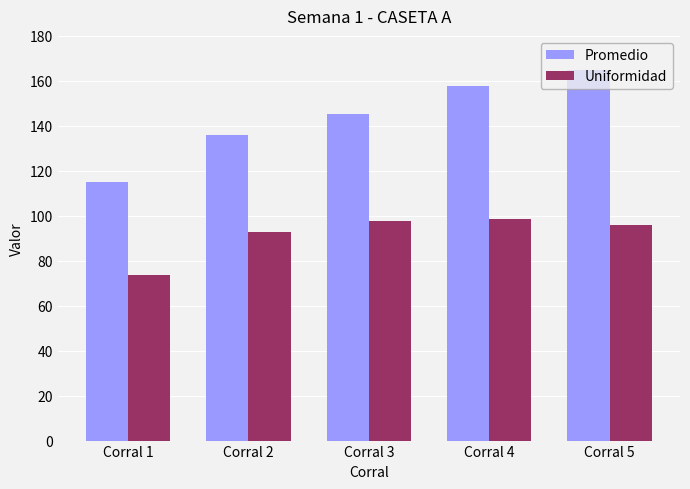

Which series has the largest range (max minus min)?

Promedio